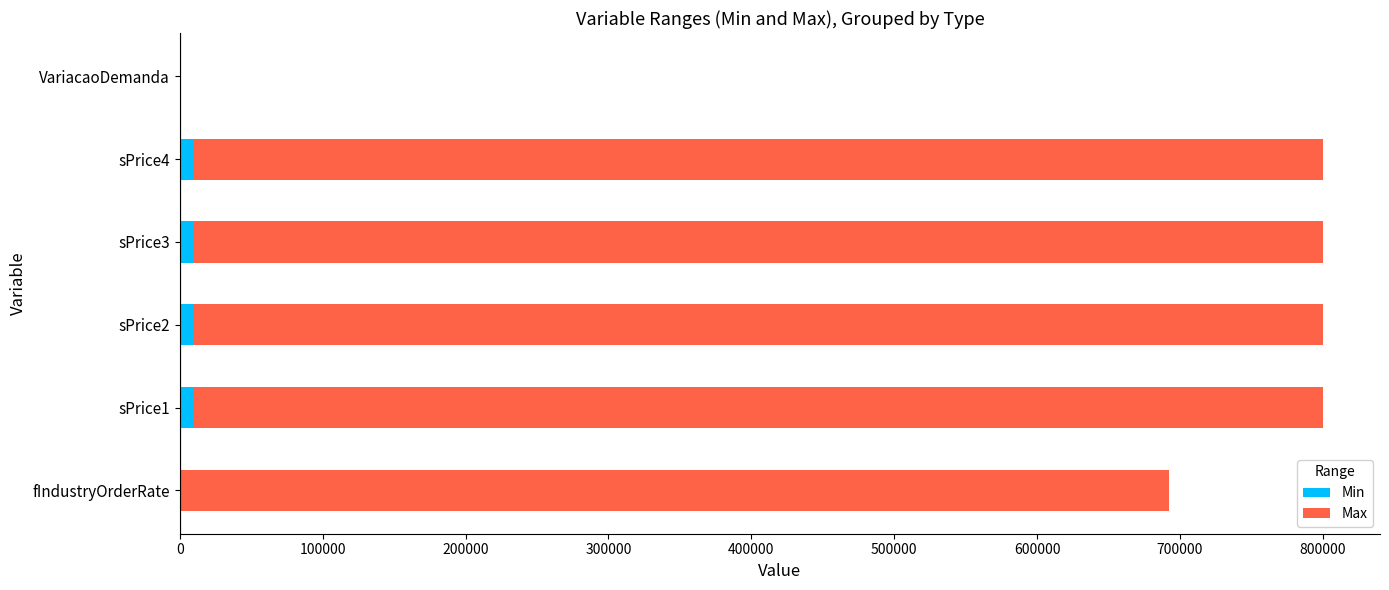

How many values in Min are above zero?

5